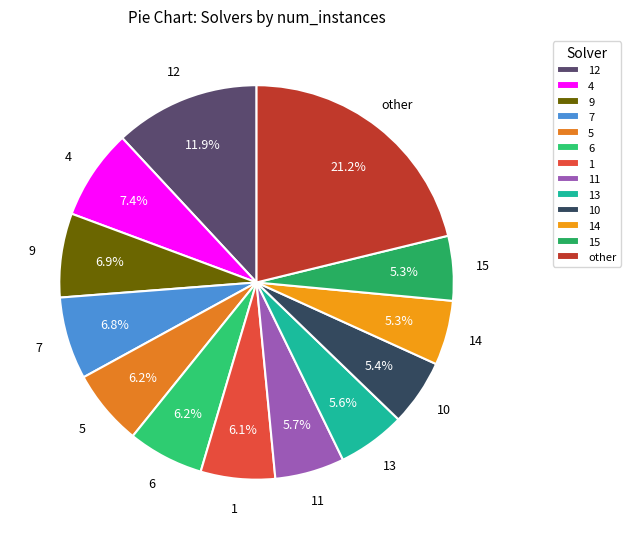

Which category has the biggest portion of the pie?

other